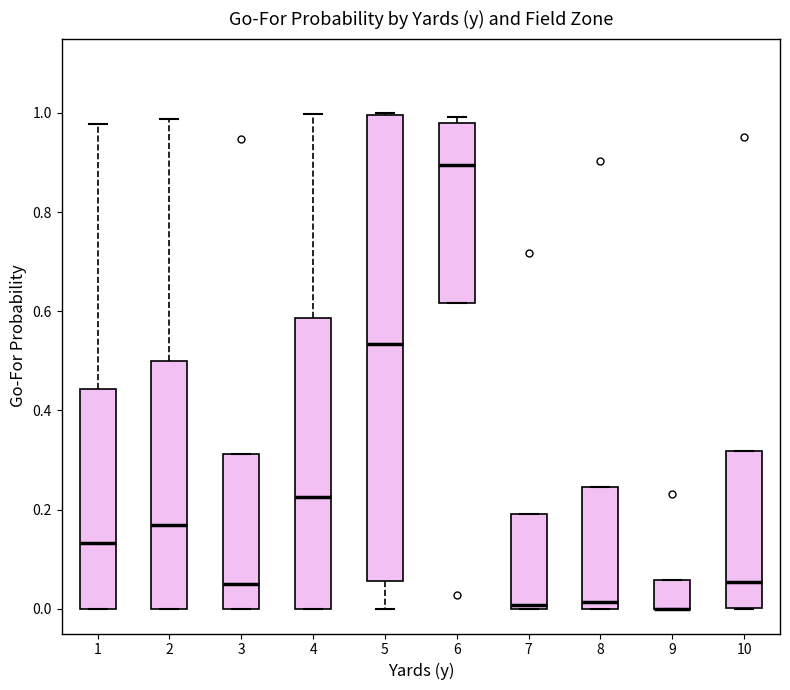

Reading left to right, transcribe this box plot: for each box, give where its median line is, the range the box spans, and where its two whiskers end, as read against the y-axis. The values are not printed on the chart, so give them approximately, as read against the axis.

1: median 0.14, box 0.00 to 0.44, whiskers 0.00 to 0.98
2: median 0.16, box 0.00 to 0.50, whiskers 0.00 to 0.98
3: median 0.04, box 0.00 to 0.32, whiskers 0.00 to 0.32
4: median 0.22, box 0.00 to 0.58, whiskers 0.00 to 1.00
5: median 0.54, box 0.06 to 1.00, whiskers 0.00 to 1.00
6: median 0.90, box 0.62 to 0.98, whiskers 0.62 to 1.00
7: median 0.00 (just above the box's lower edge), box 0.00 to 0.20, whiskers 0.00 to 0.20
8: median 0.02, box 0.00 to 0.24, whiskers 0.00 to 0.24
9: median 0.00 (drawn on the box's lower edge), box 0.00 to 0.06, whiskers 0.00 to 0.06
10: median 0.06, box 0.00 to 0.32, whiskers 0.00 to 0.32